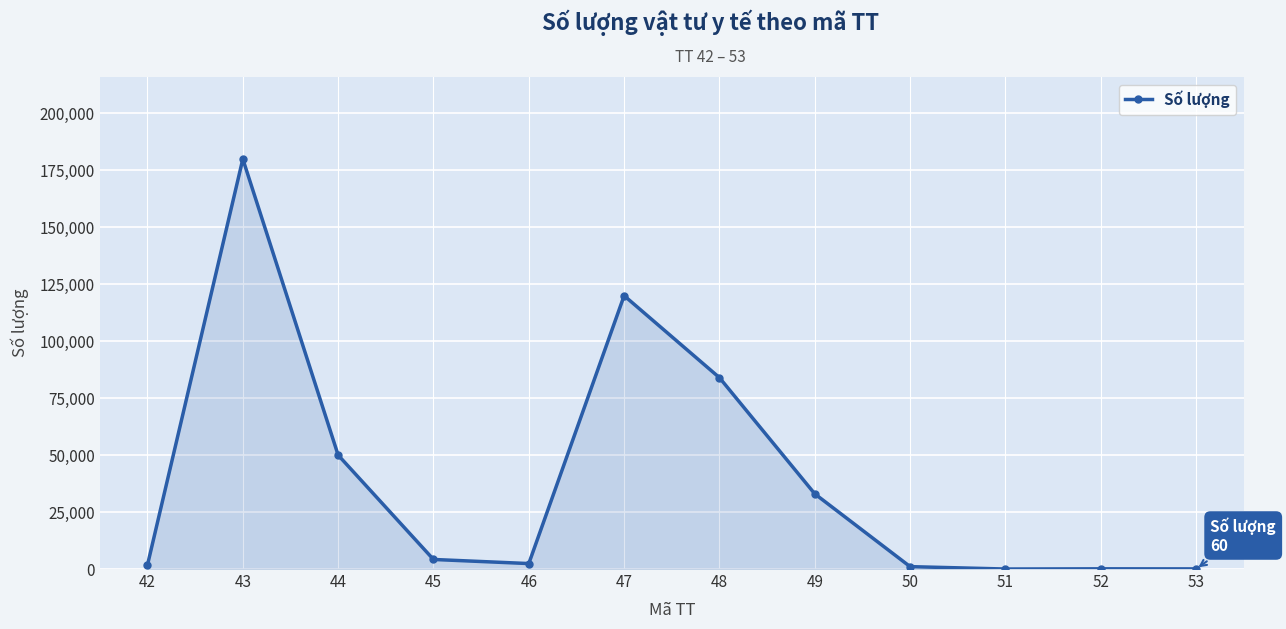

What is the difference between the maximum and minimum values?

179995